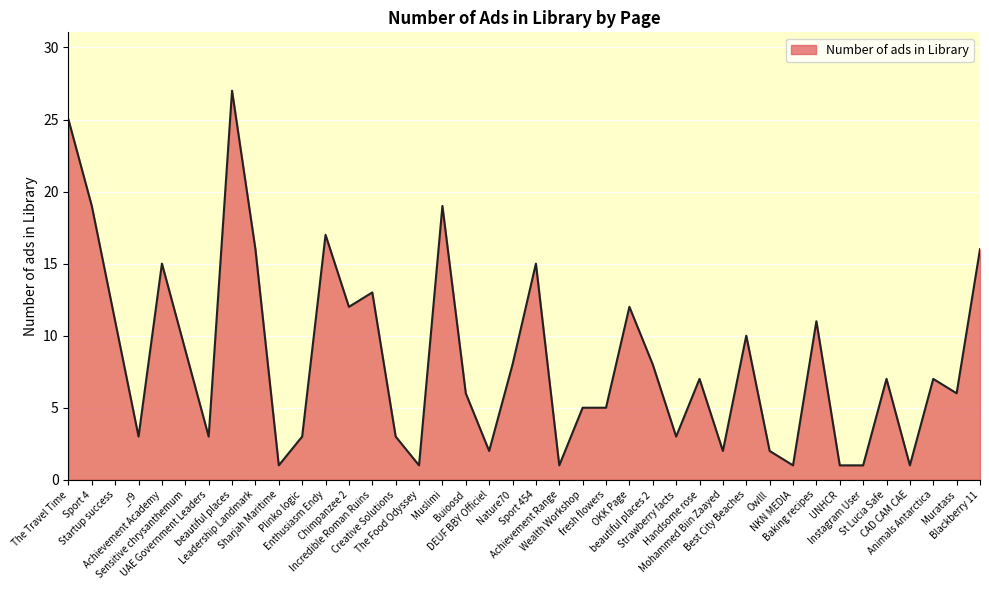

Approximately how many times larger is the value at Enthusiasm Endy compared to Baking recipes?

1.5